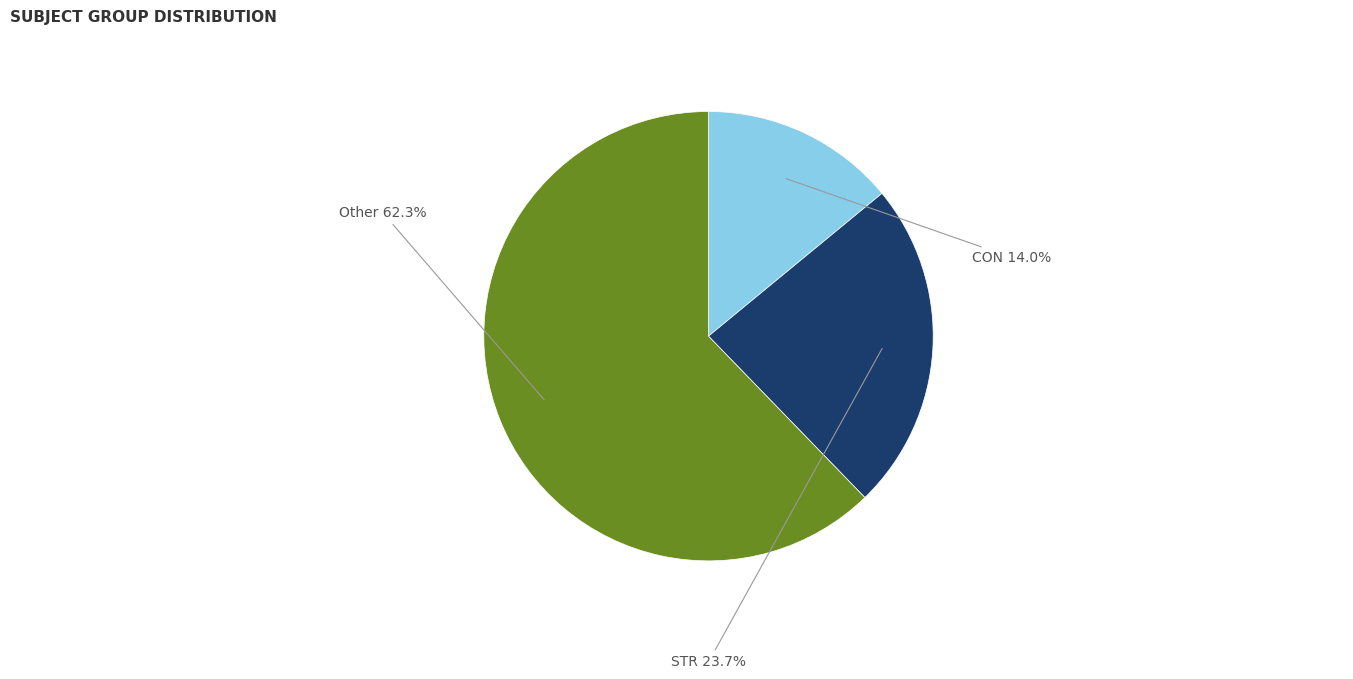

Is there a majority slice in this chart?

Yes